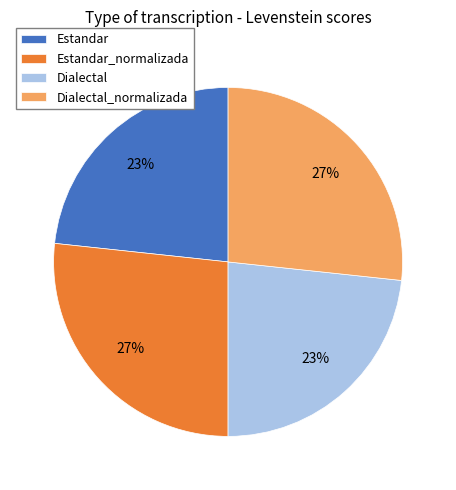

The Estandar slice represents 23% of the pie. True or false?

True